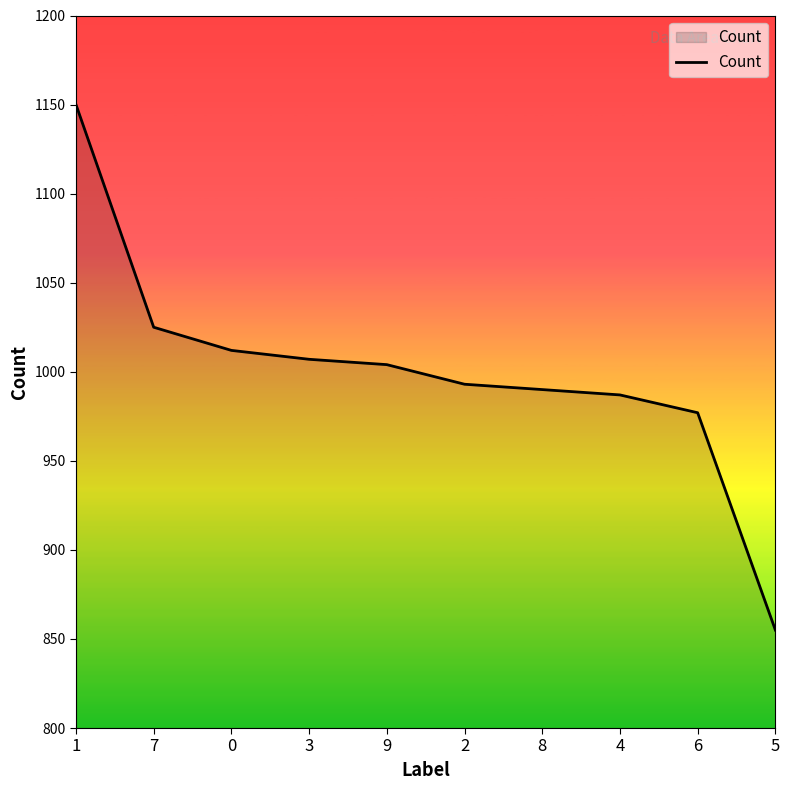

Read the value at 3.

1007